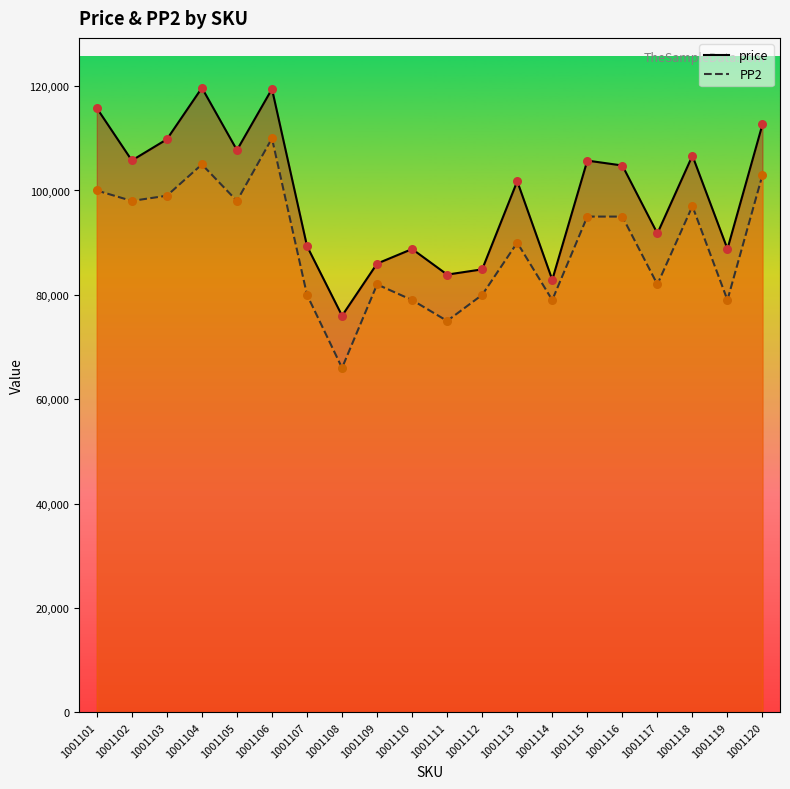

At which category is the sum across all series the highest?

1001106